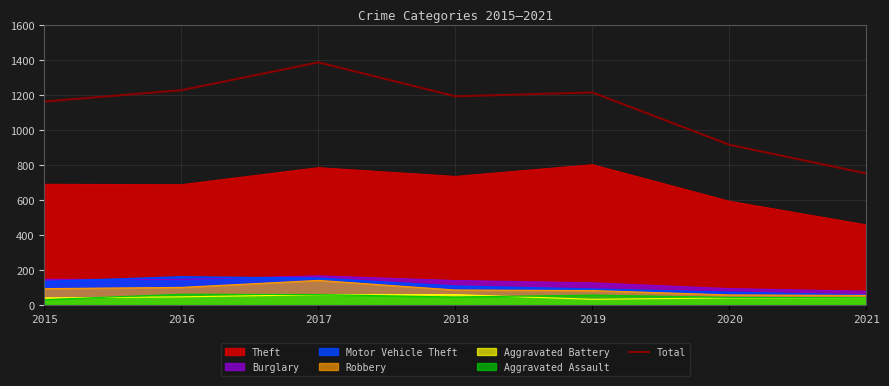

List the labels in order of value, smallest first.

2021, 2020, 2015, 2018, 2019, 2016, 2017